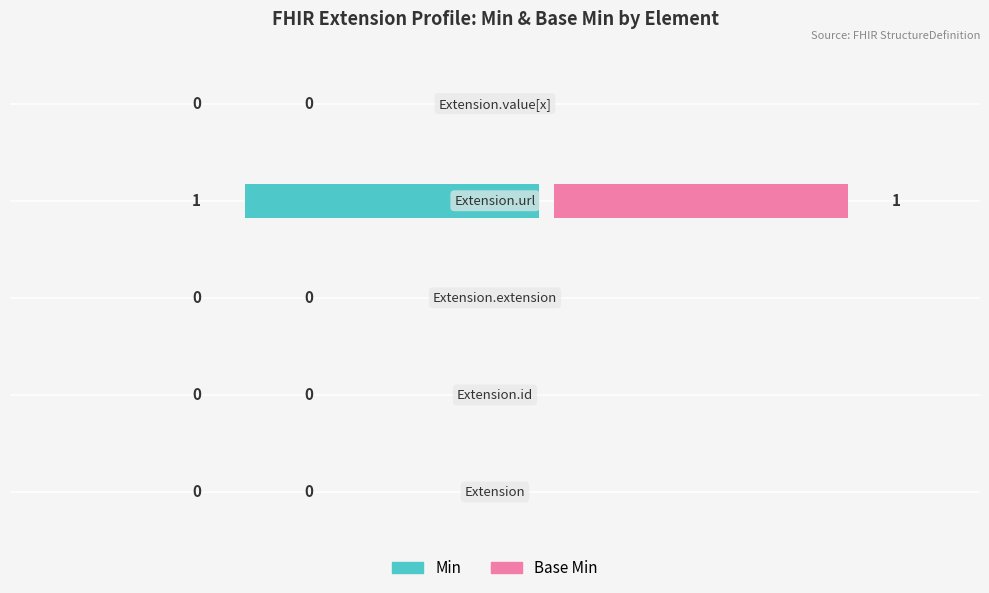

List the series in order of their peak value, lowest first.

Min, Base Min